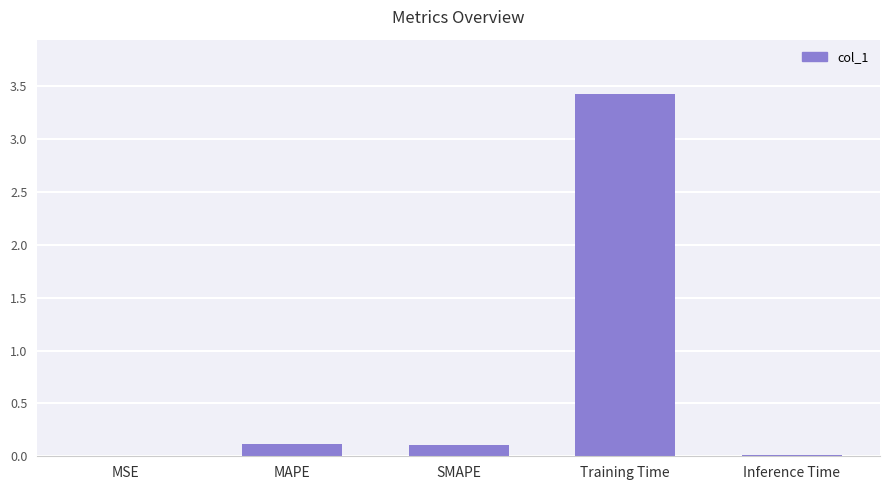

Is it true that the value at MSE is 0.0?

True